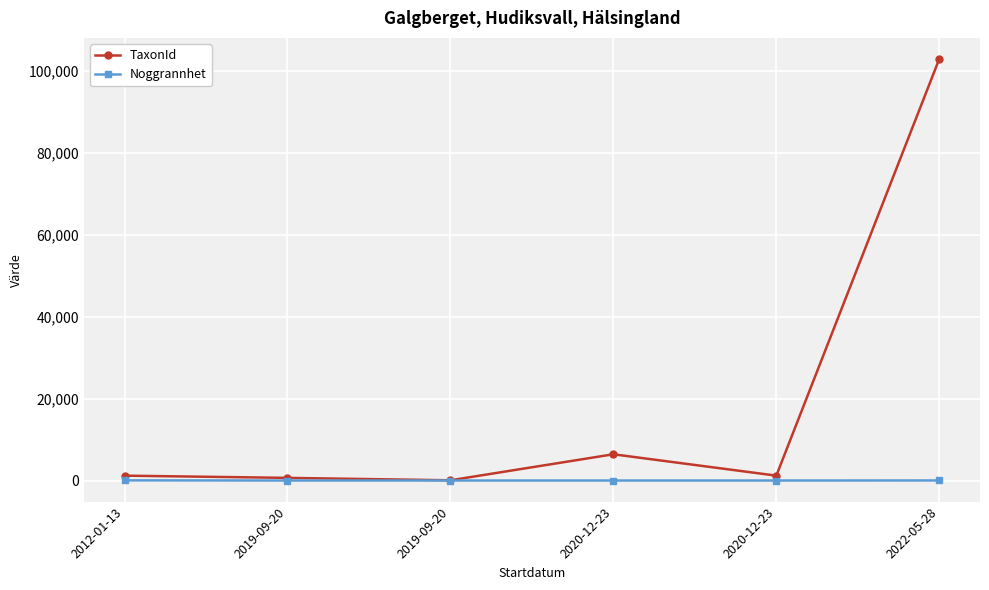

How many lines are shown in the chart?

2